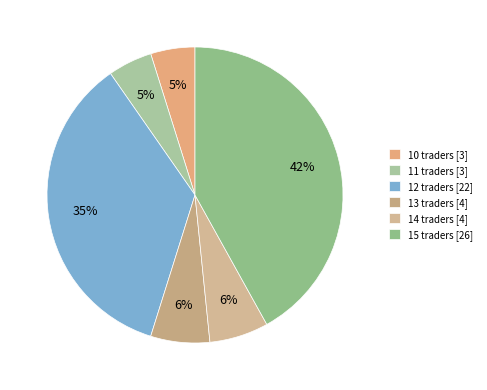

Which slice is the smallest?

10 traders